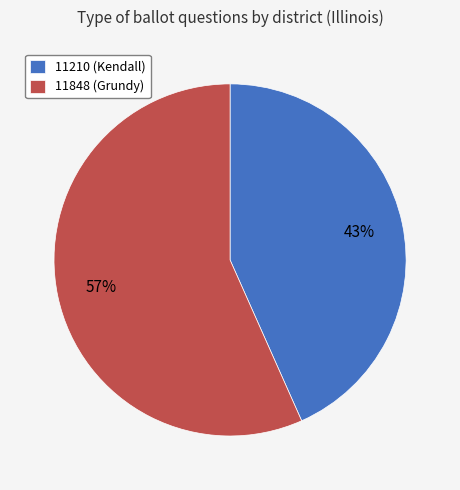

Is the sum of 11210 (Kendall) and 11848 (Grundy) greater than half?

Yes